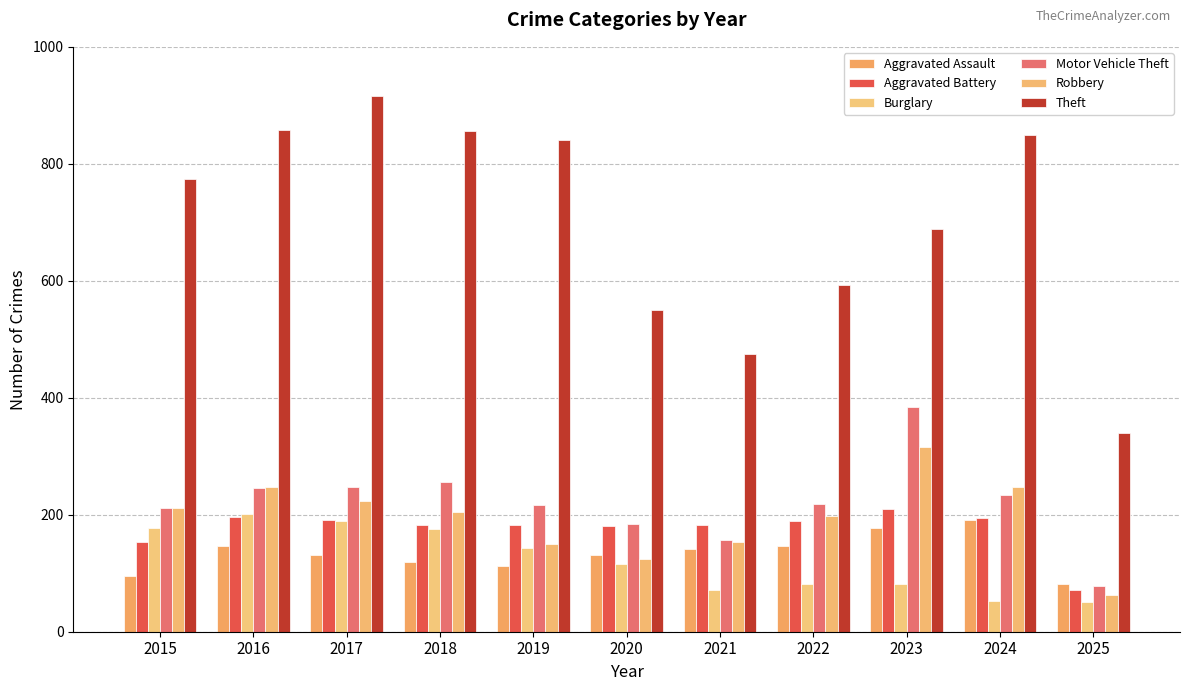

Are the bars grouped side by side (vs. stacked)?

Yes